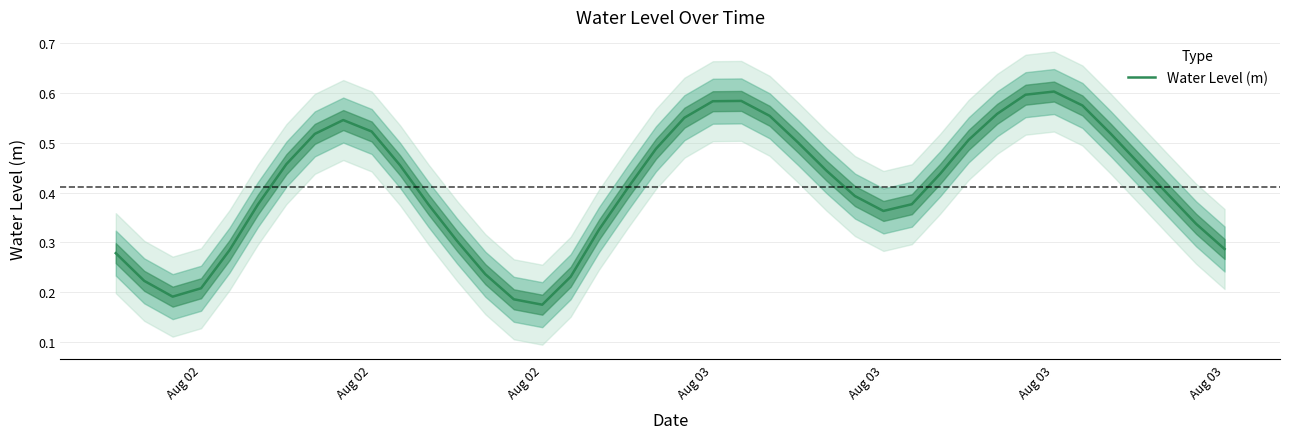

What value does the data have at Aug 03?

0.6